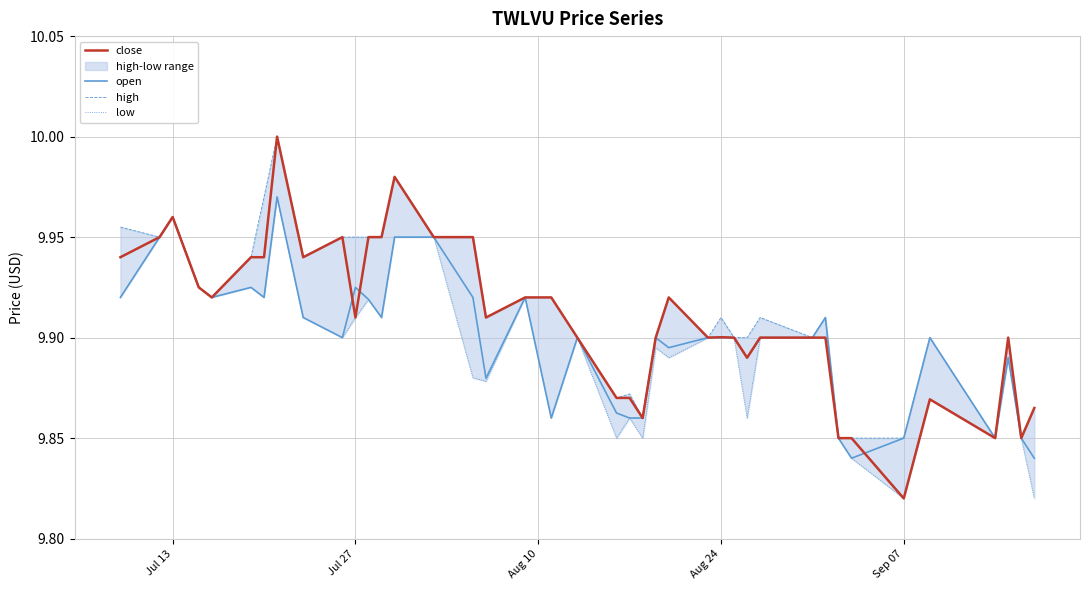

True or false: close has a value of 2.9 at Jul 13.

False